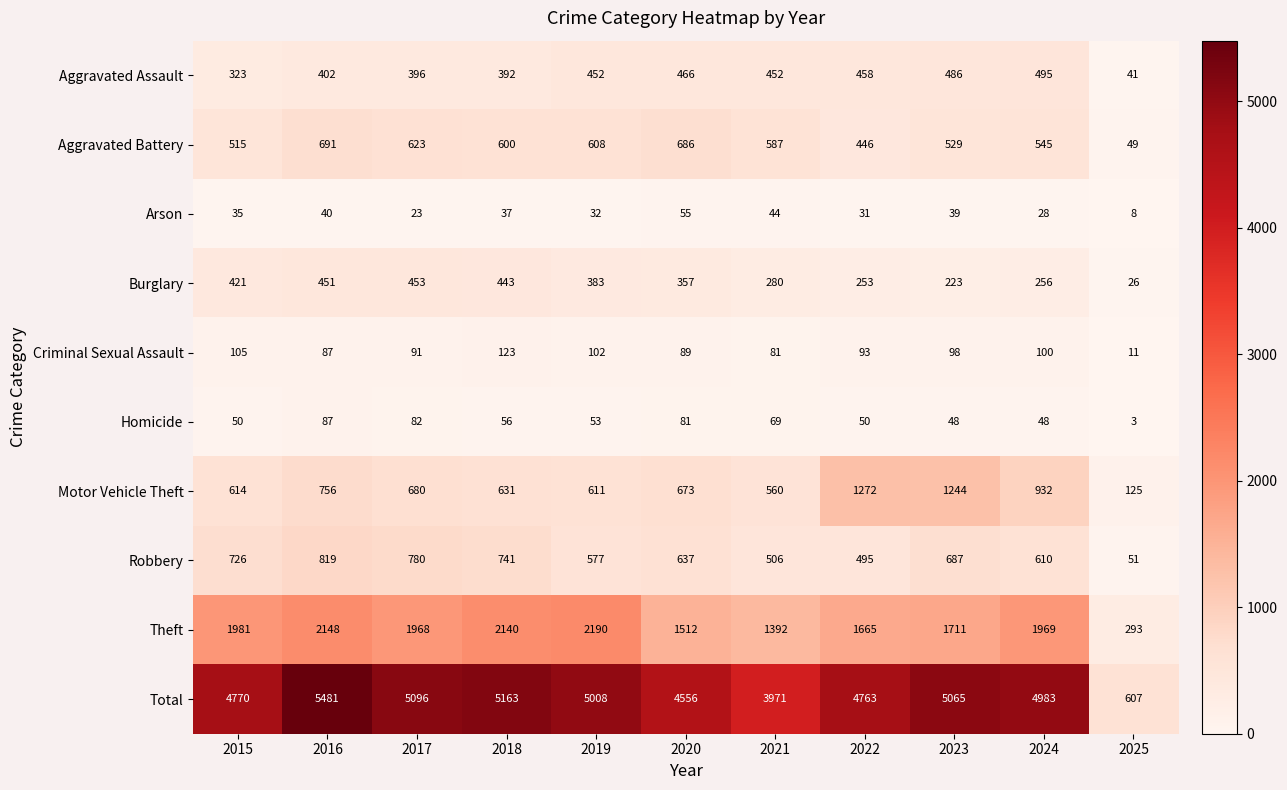

What is the minimum value shown in the chart?

3